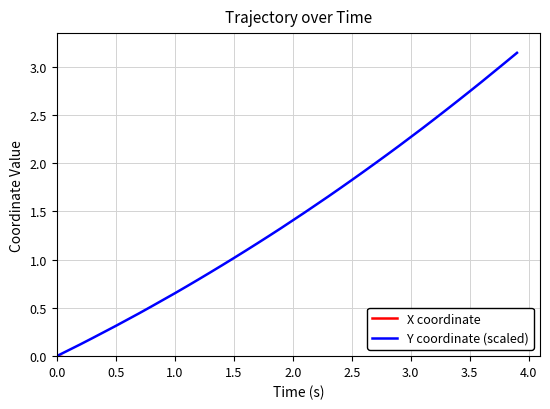

True or false: Y coordinate (scaled) has a value of 0.3 at 0.5.

True